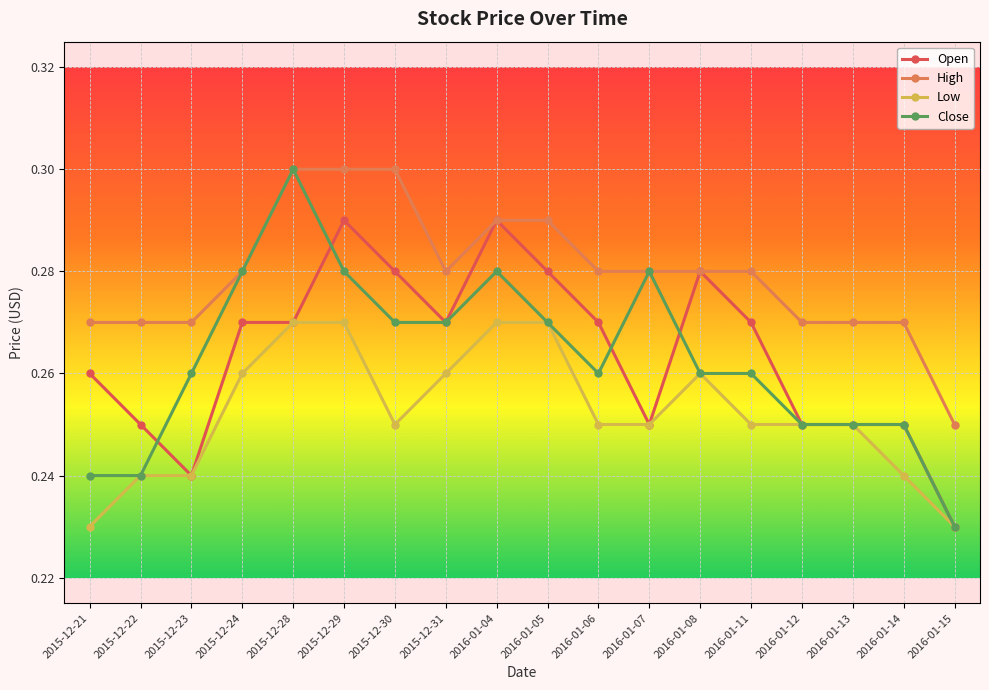

Is it true that Close equals 0.3 at 2015-12-24?

True